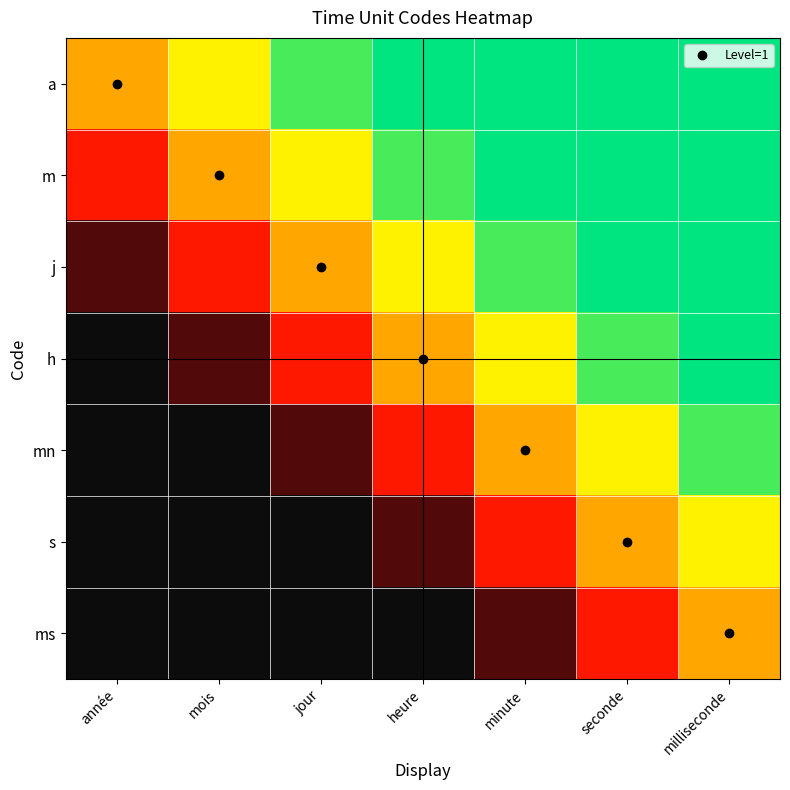

What is the total value across all series at milliseconde?

6.1